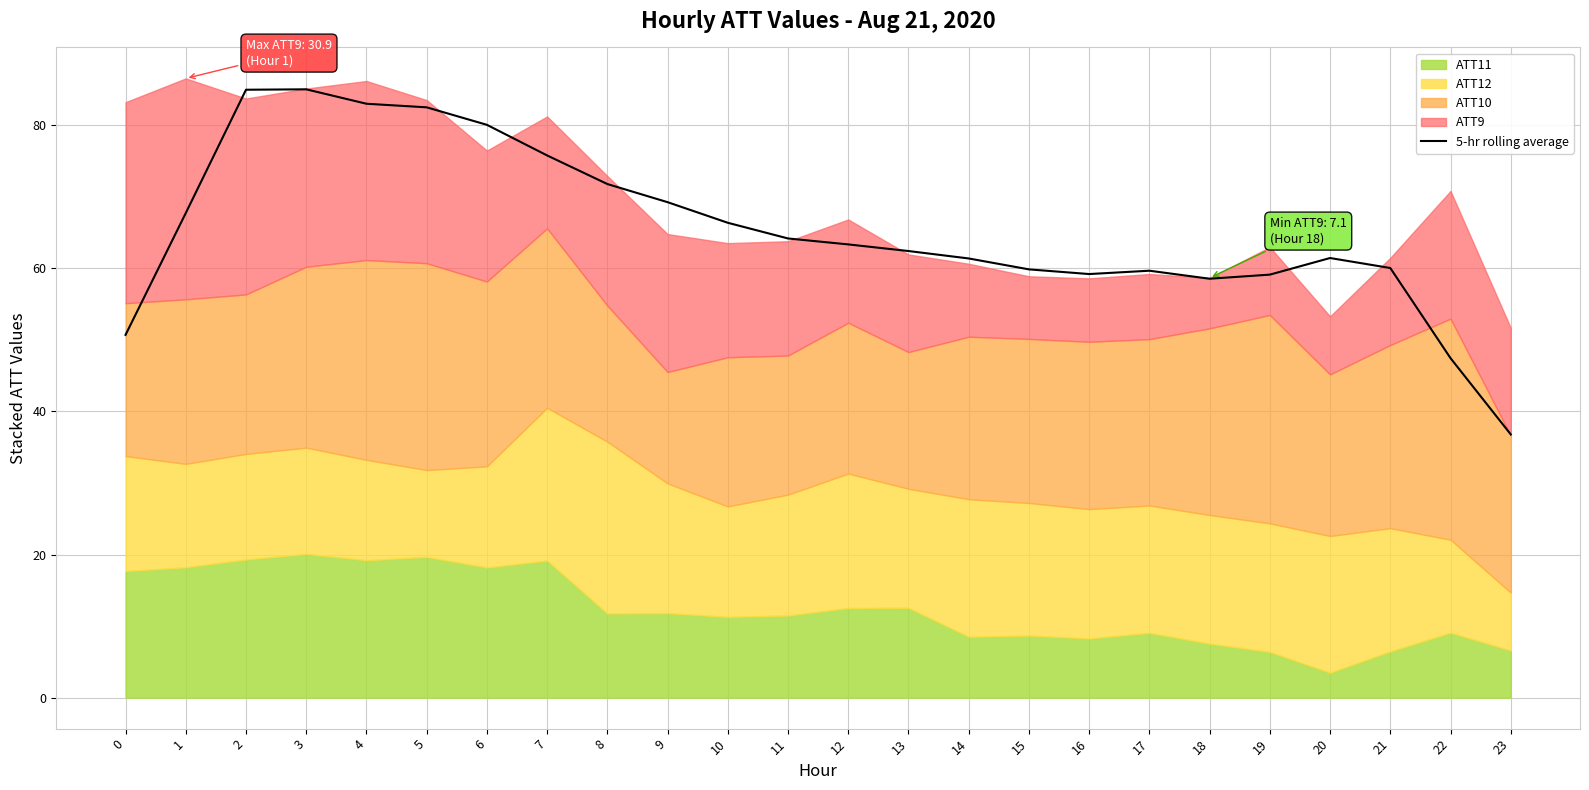

Is it true that the value at 7 is 22.6?

False